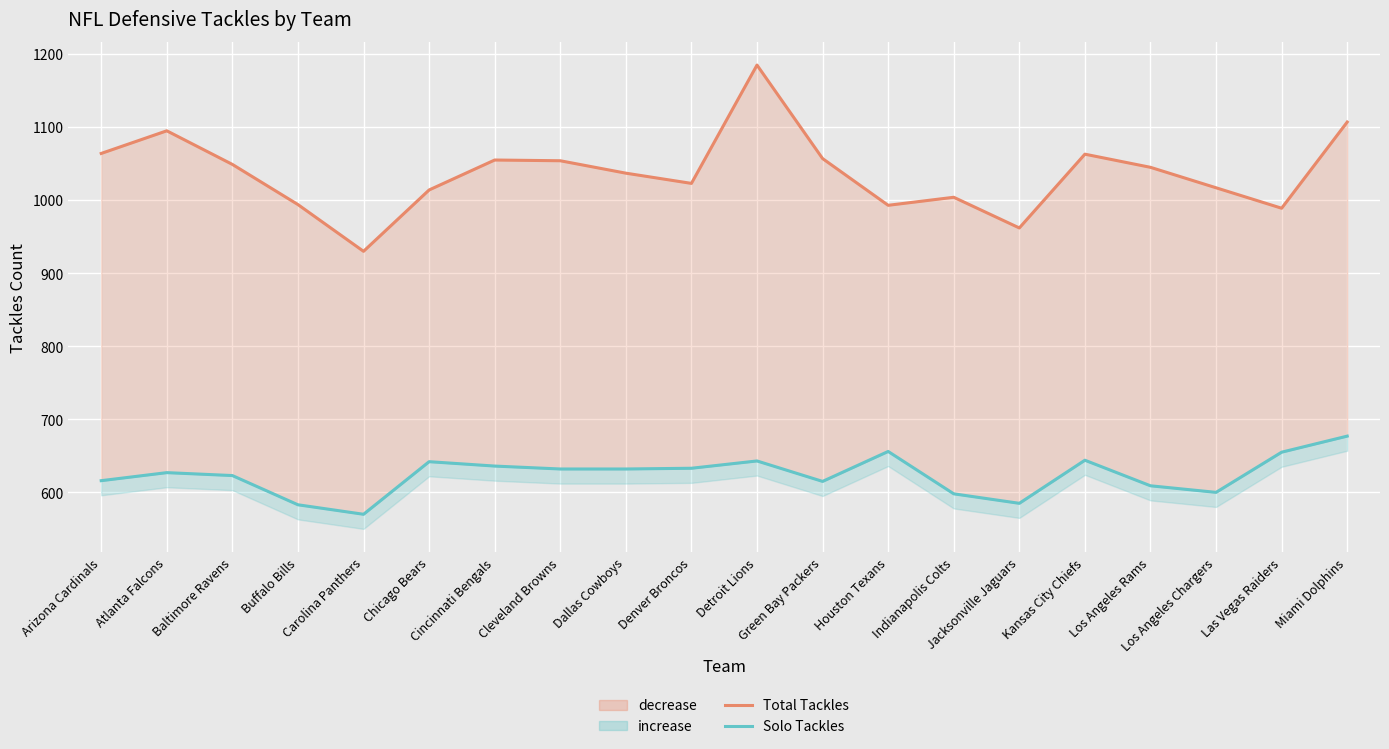

Which label corresponds to the smallest value in the chart?

Carolina Panthers